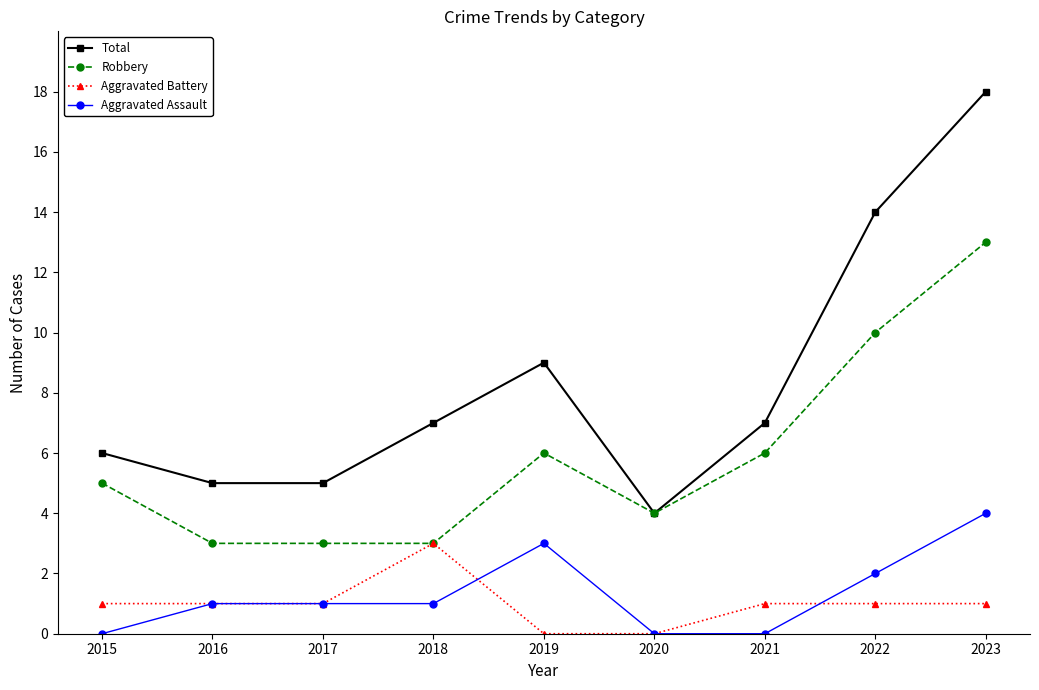

List the series in order of their peak value, lowest first.

Aggravated Battery, Aggravated Assault, Robbery, Total